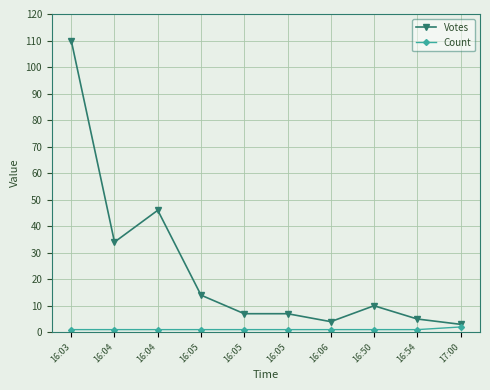

Is the value of Count at 16:05 greater than the value of Votes at 16:05?

No